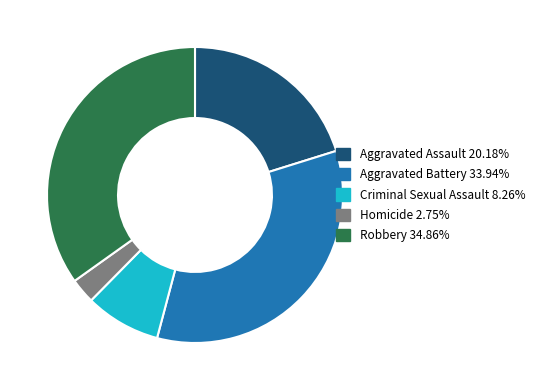

Rank the categories by value from highest to lowest.

Robbery, Aggravated Battery, Aggravated Assault, Criminal Sexual Assault, Homicide